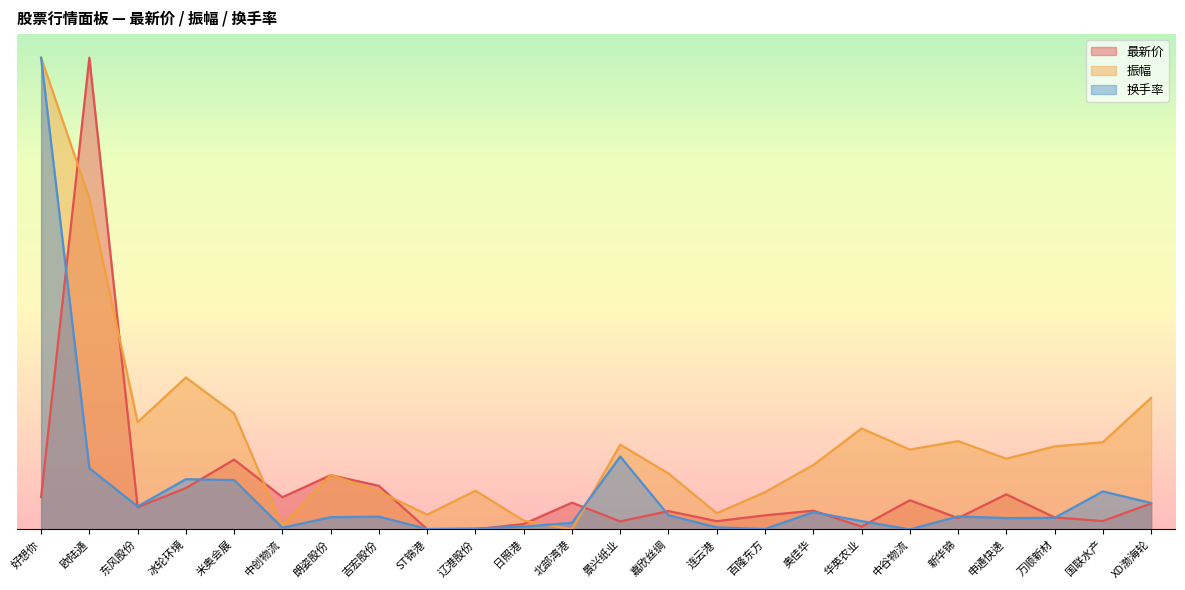

True or false: 换手率 has more than 1 interior local peaks.

True